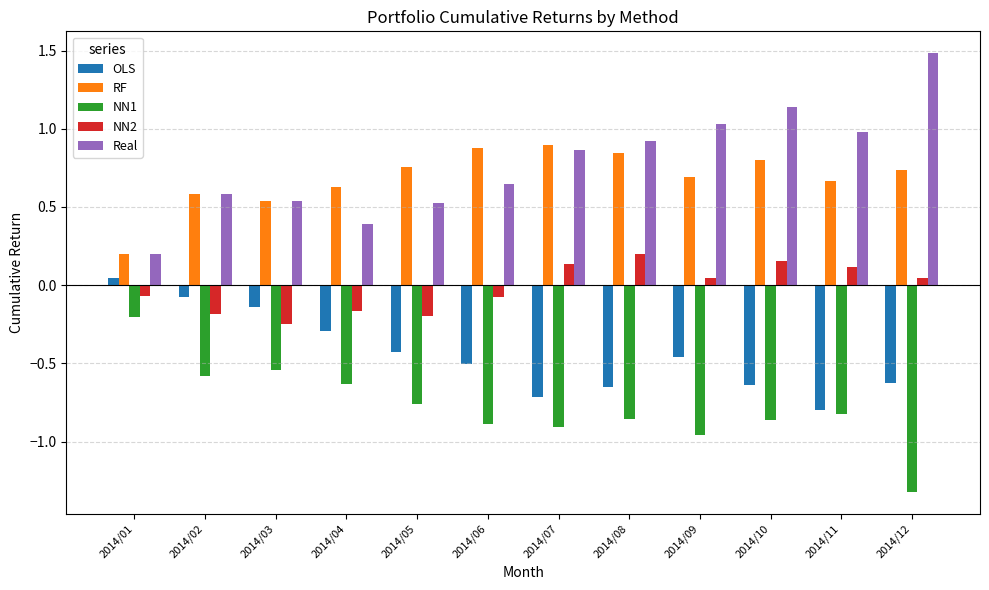

Which series changed the most between 2014/05 and 2014/09?

Real